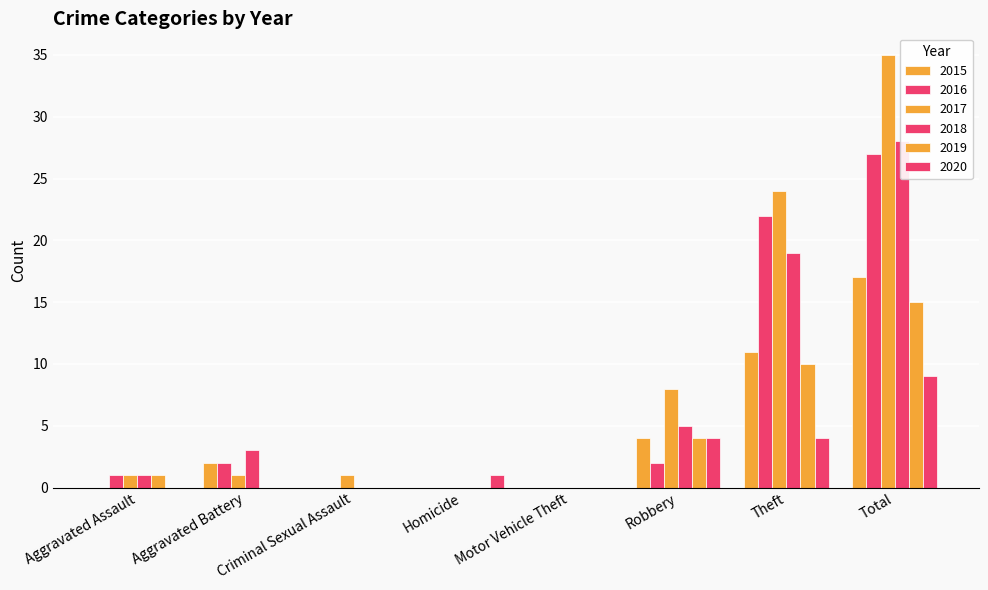

What are all the series names shown in the legend?

2015, 2016, 2017, 2018, 2019, 2020